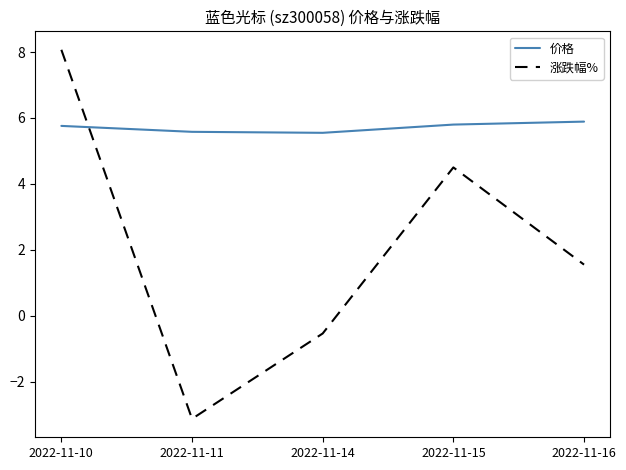

What is the minimum value shown in the chart?

-3.1